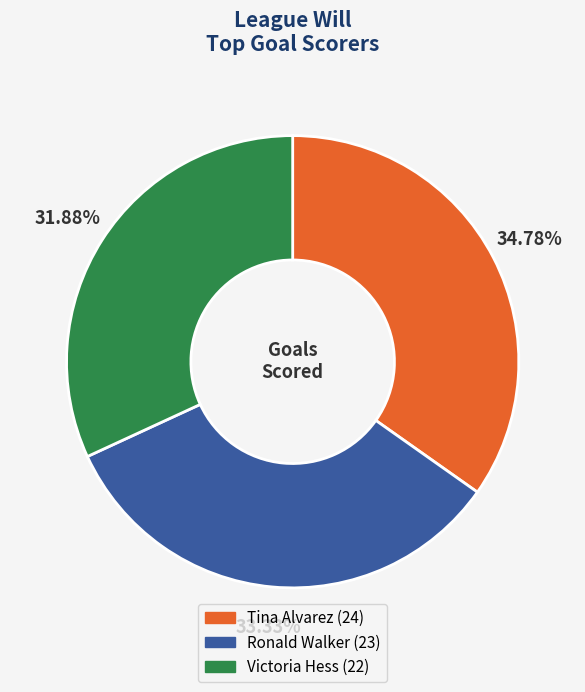

How much of the chart is everything except Tina Alvarez?

65.2%